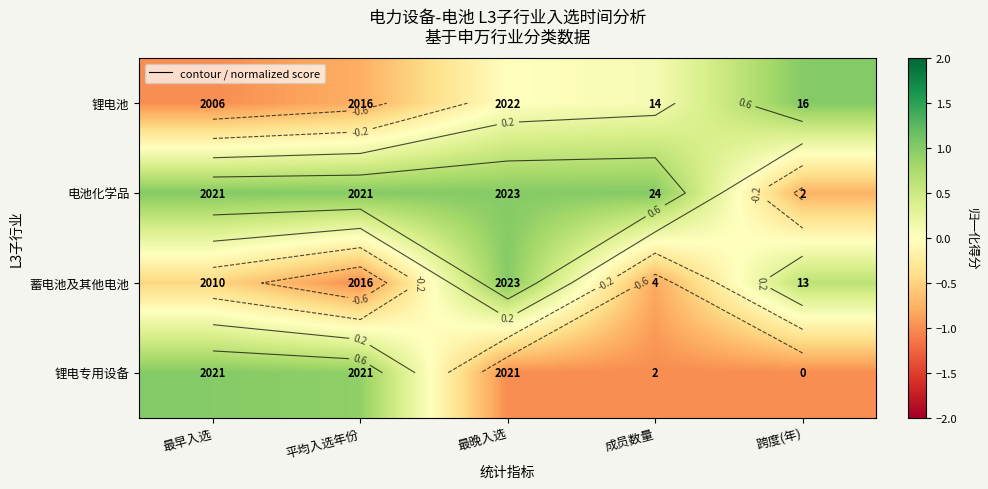

How many distinct data groups are displayed?

4